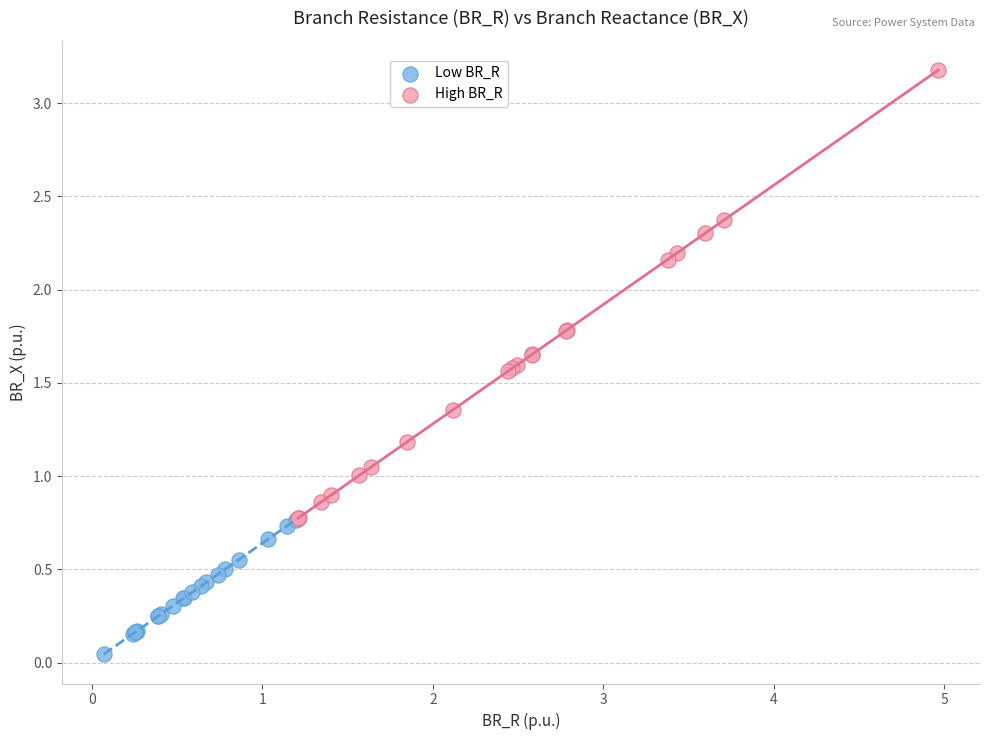

What are all the series names shown in the legend?

Low BR_R, High BR_R